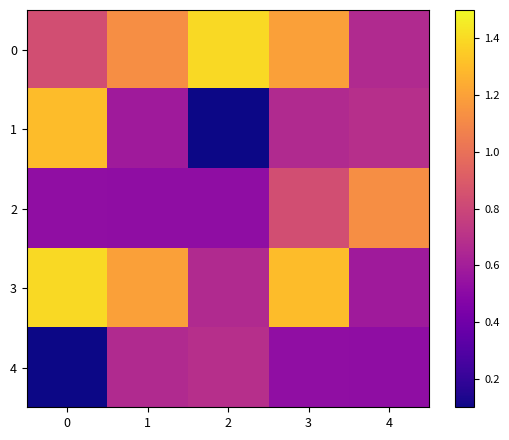

Which series has the widest spread of values?

row_1